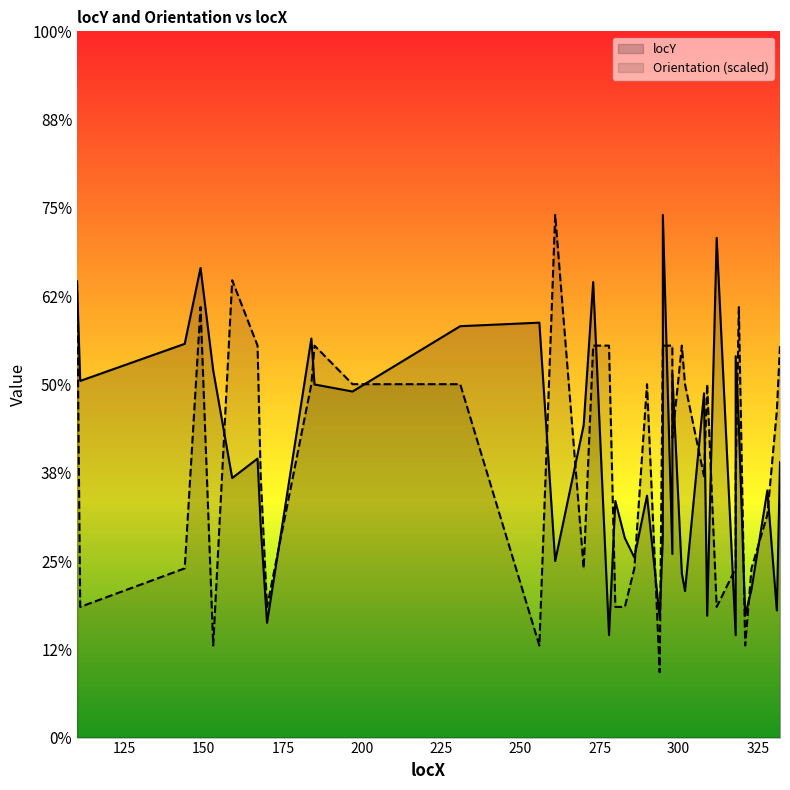

What are all the series names shown in the legend?

locY, Orientation (scaled)